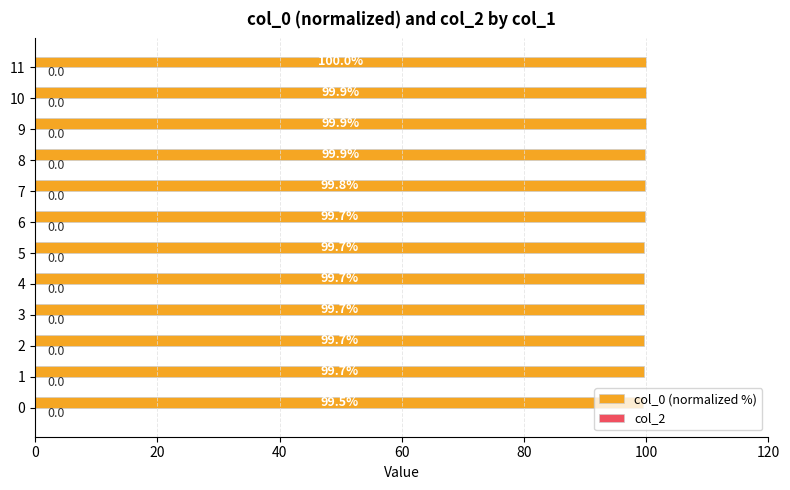

Between 11 and 3, which is larger?

11